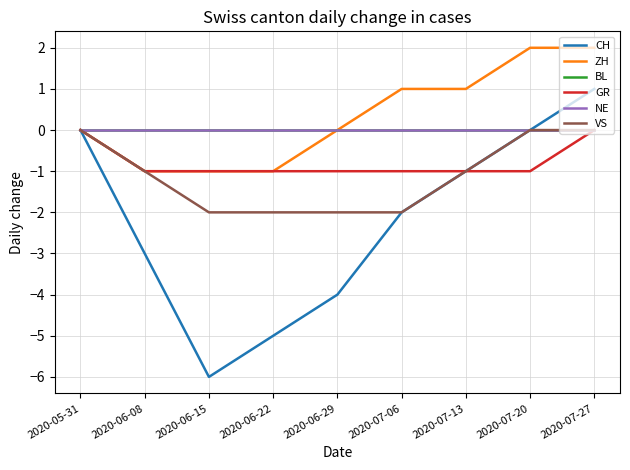

What is the label of the 6th point from the left?

2020-07-06